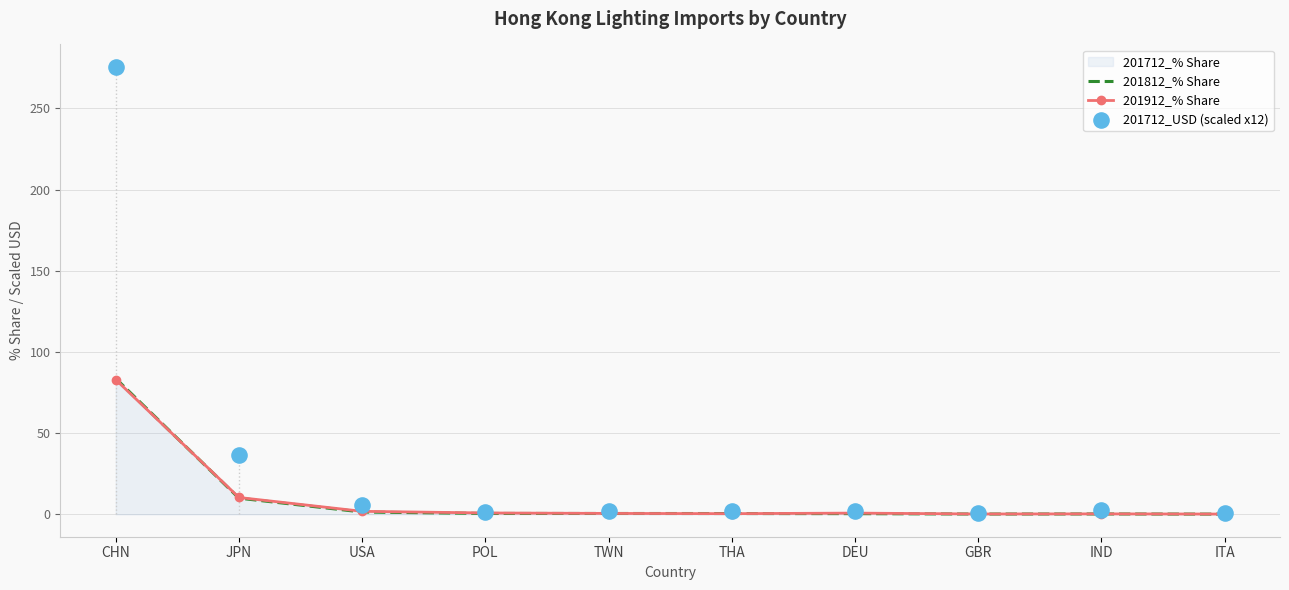

Which series has the largest Y range (max minus min)?

201712_USD (scaled x12)